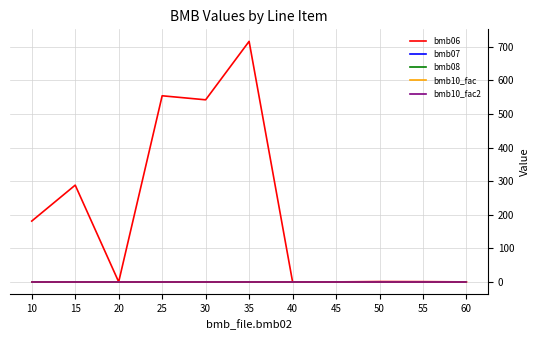

Is this an area chart (filled region under the line)?

No